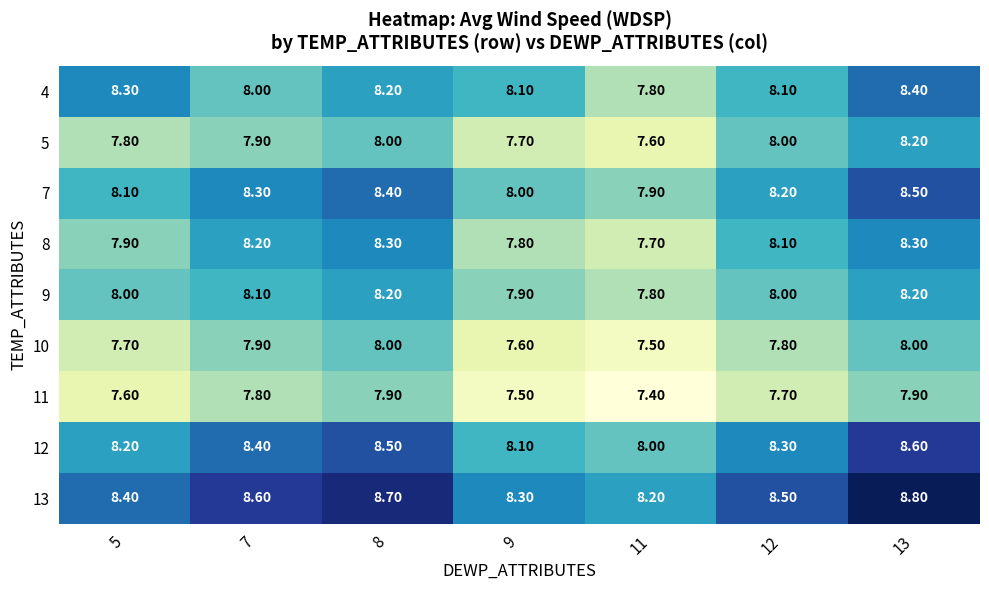

Rank the categories by 7 value from highest to lowest.

13, 8, 7, 12, 5, 9, 11